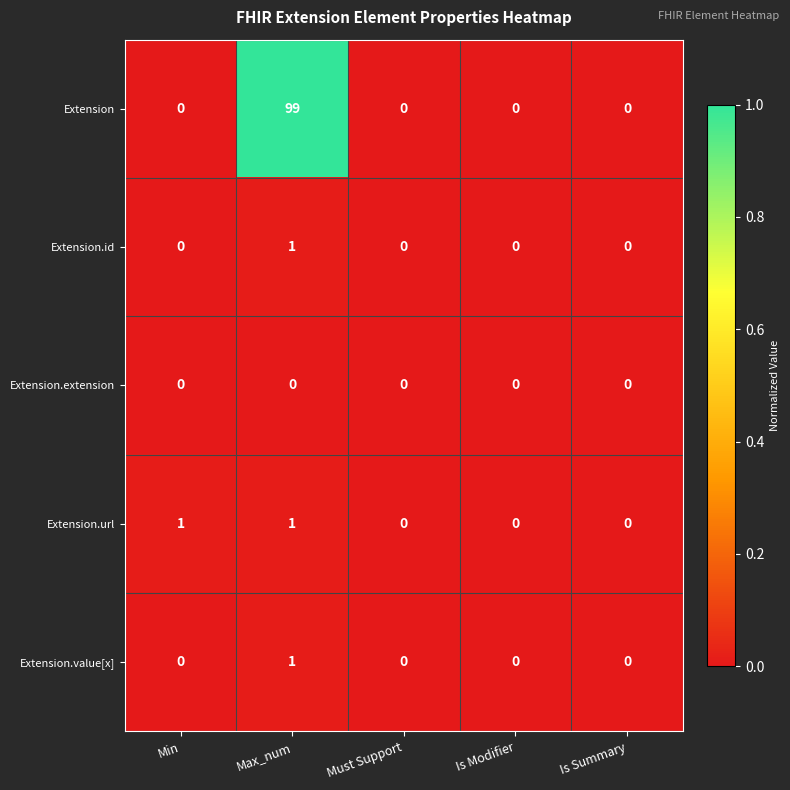

Count the number of data series in this chart.

5